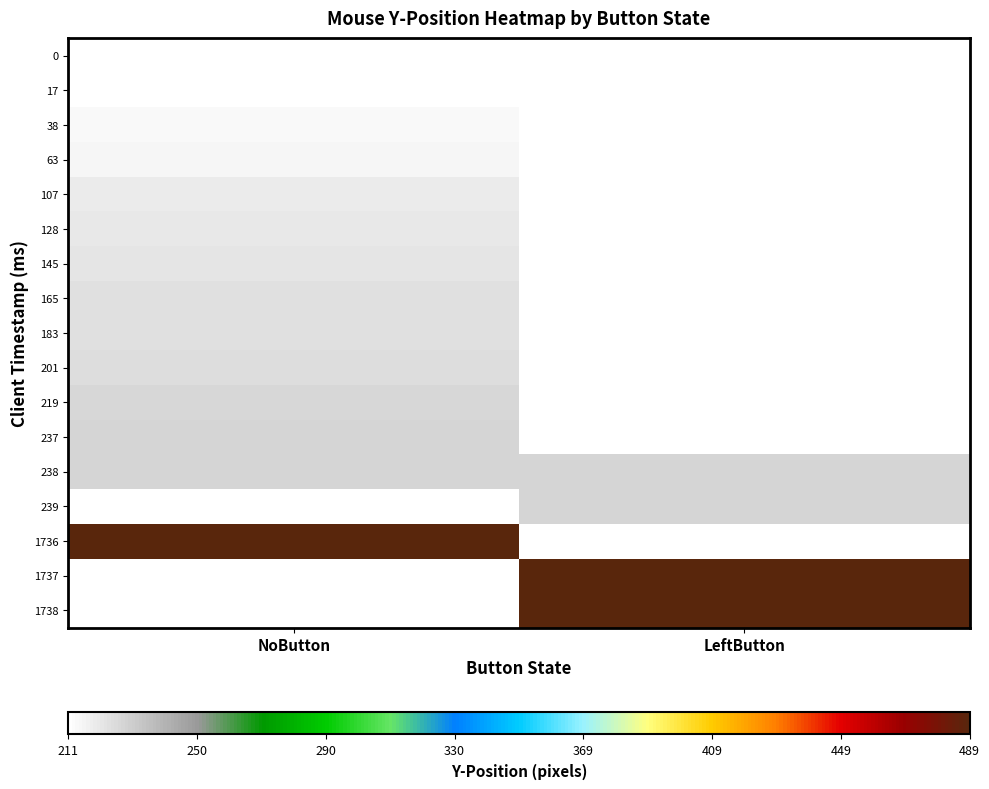

What is the minimum value shown in the chart?

211.0